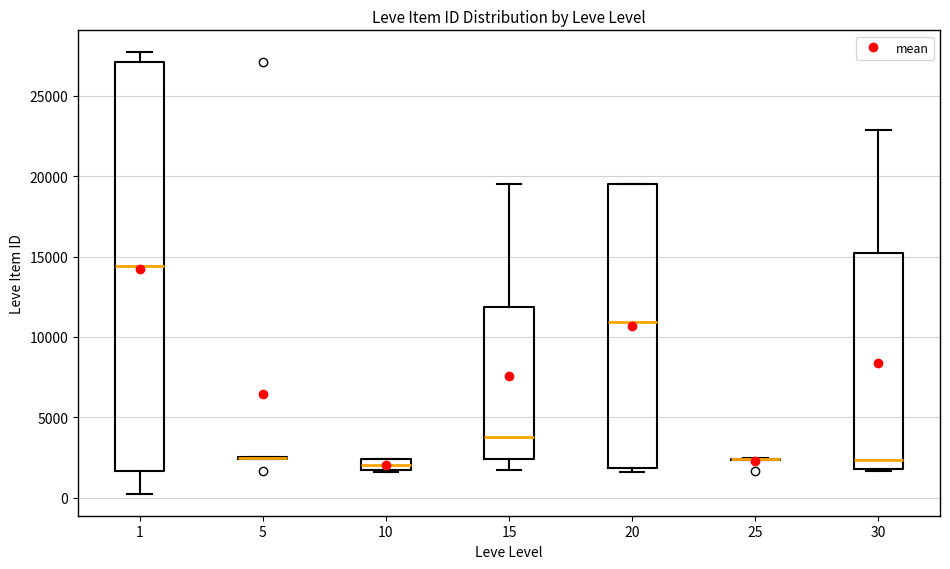

Comparing the boxes themselves (not the whiskers), which one is the tallest?

1